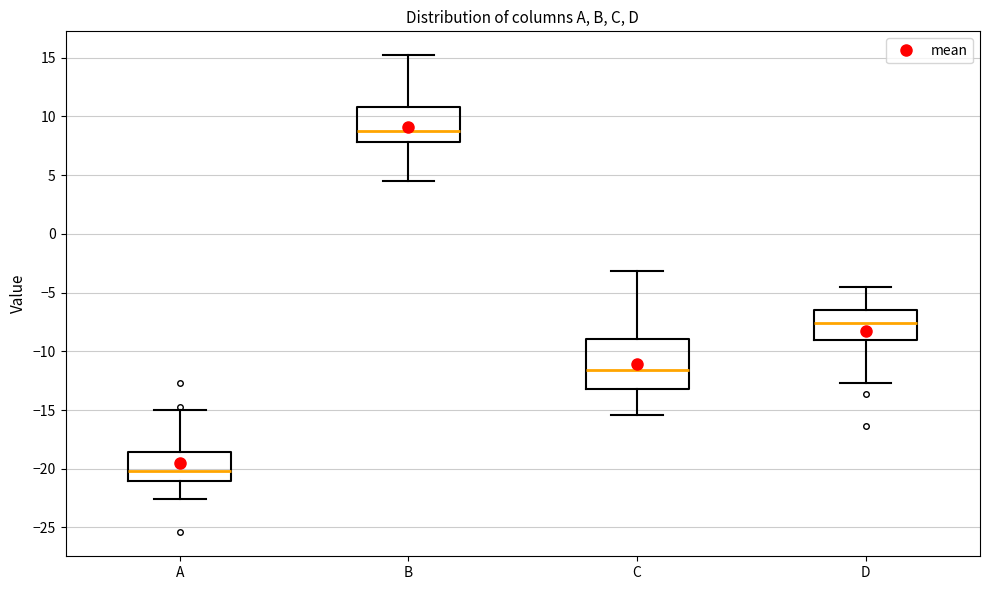

Reading left to right, read every box against the y-axis: the position of its median line, the range the box covers, and the ends of its whiskers. The values are not printed on the chart, so give them approximately, as read against the axis.

A: median -20.0, box -21.0 to -18.5, whiskers -22.5 to -15.0
B: median 9.0, box 8.0 to 11.0, whiskers 4.5 to 15.0
C: median -11.5, box -13.0 to -9.0, whiskers -15.5 to -3.0
D: median -7.5, box -9.0 to -6.5, whiskers -12.5 to -4.5